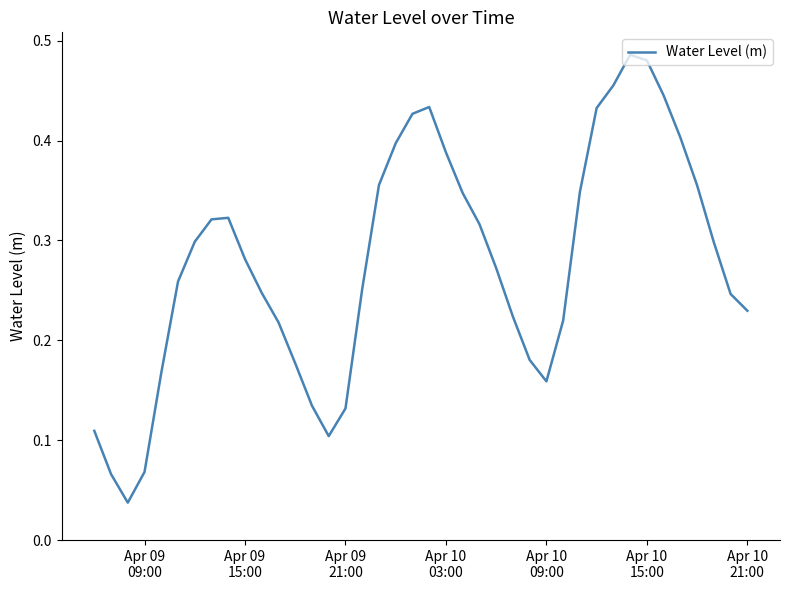

Is this an area chart (filled region under the line)?

No